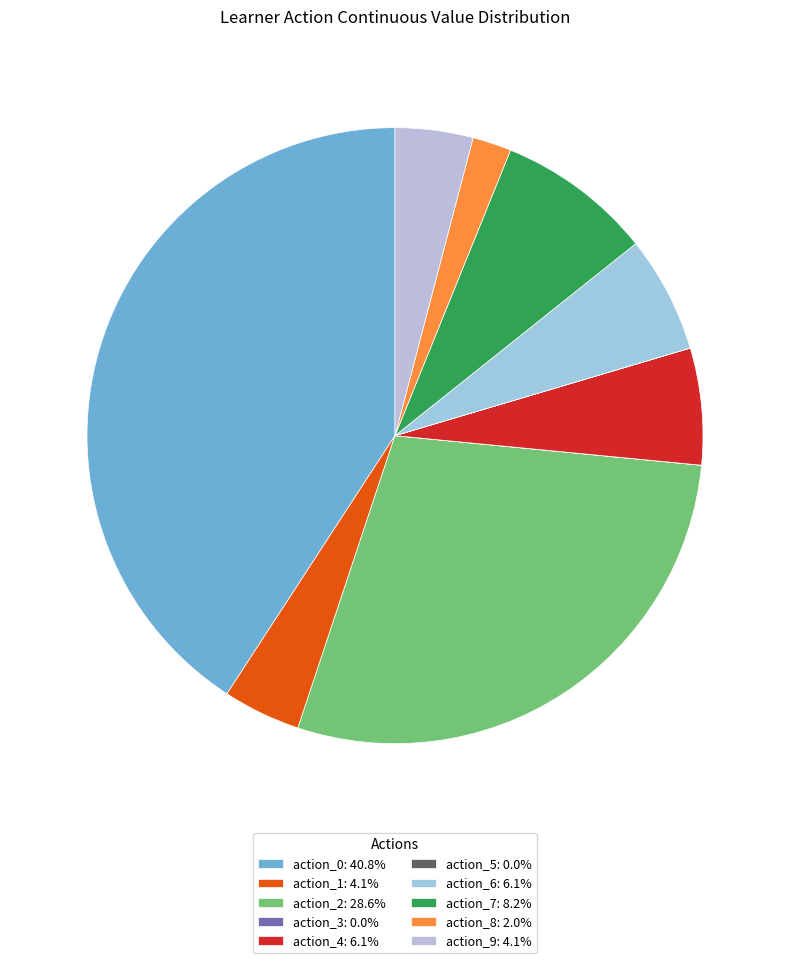

Count the number of slices in the pie.

10